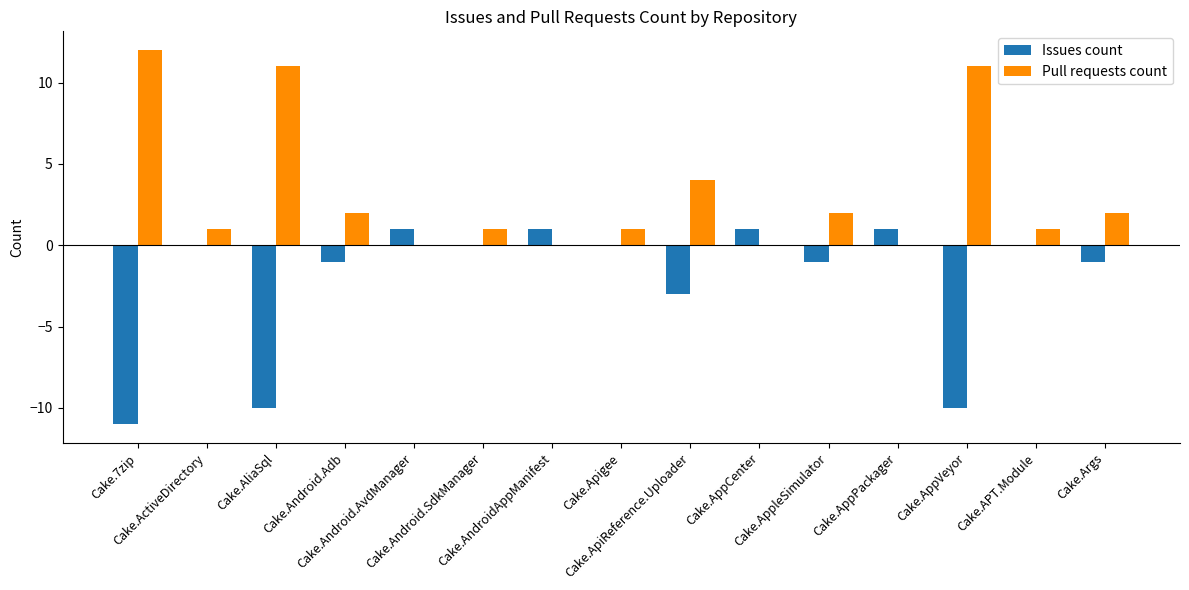

The Pull requests count series shows 2 at Cake.Args. True or false?

True